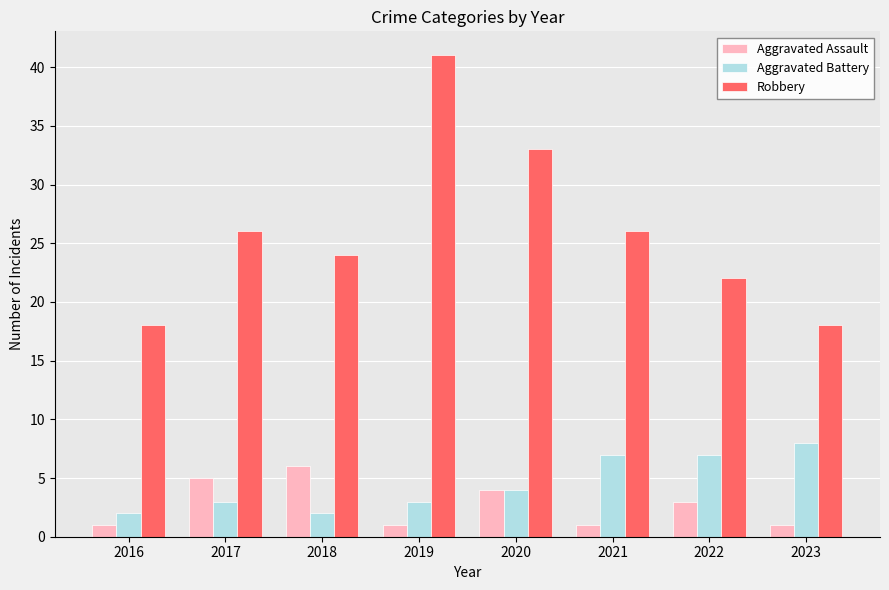

What are all the series names shown in the legend?

Aggravated Assault, Aggravated Battery, Robbery